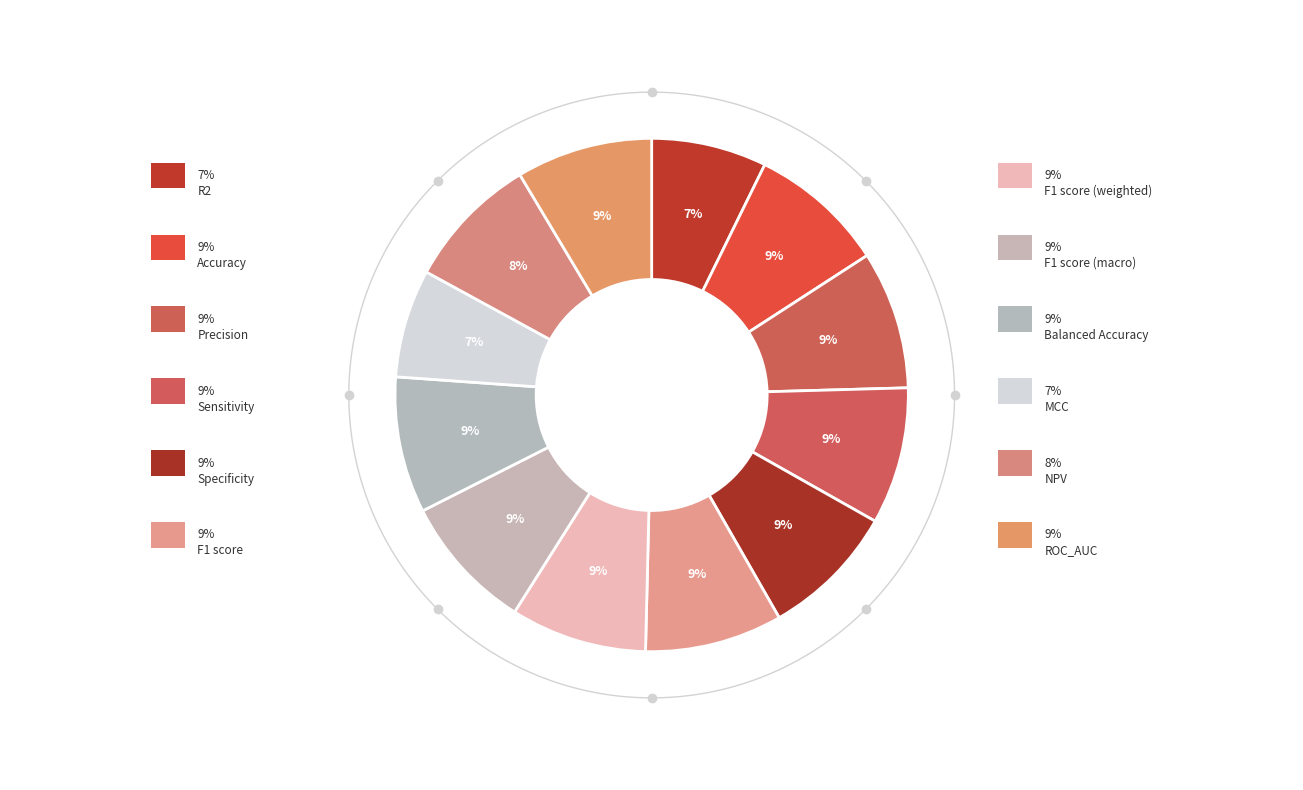

Is there a majority slice in this chart?

No